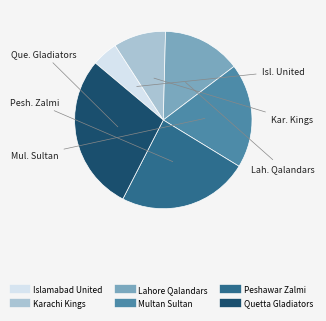

True or false: Multan Sultan accounts for 31% of the total.

False